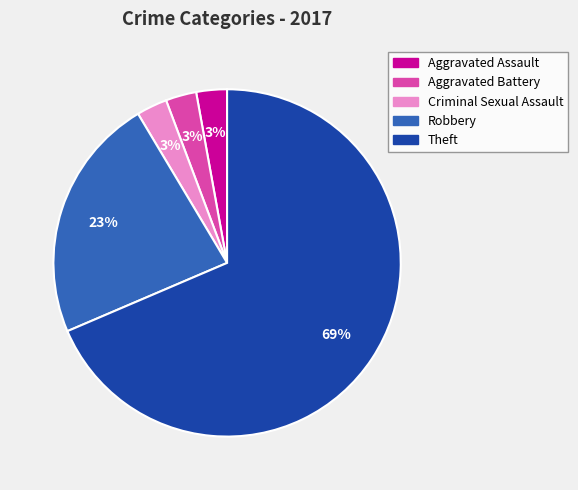

Is the sum of Robbery and Criminal Sexual Assault greater than half?

No